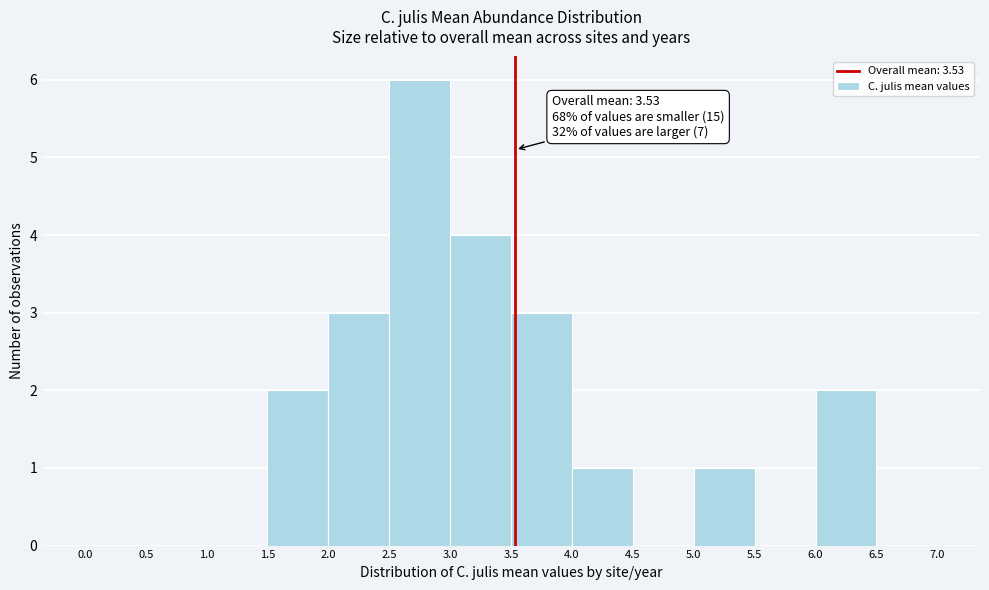

Over which range of the x-axis is the bar tallest?

2.5 to 3.0